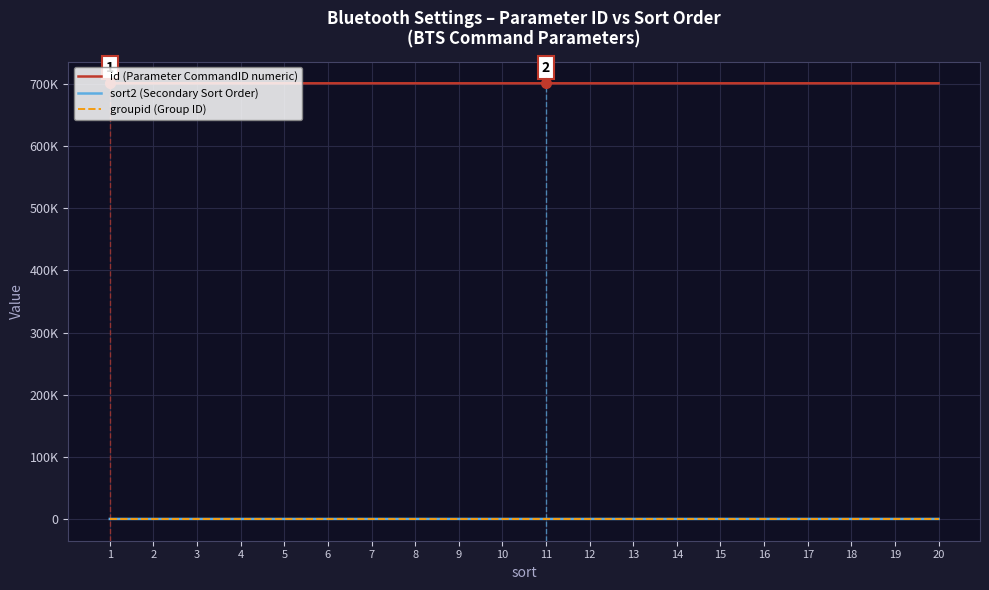

True or false: id (Parameter CommandID numeric) and groupid (Group ID) cross at least once.

False